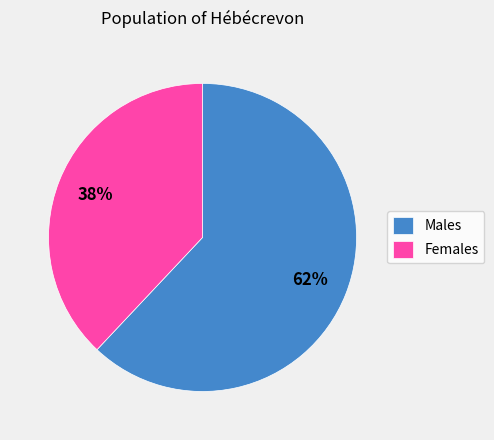

To the nearest percent, what is the average slice percentage?

50%